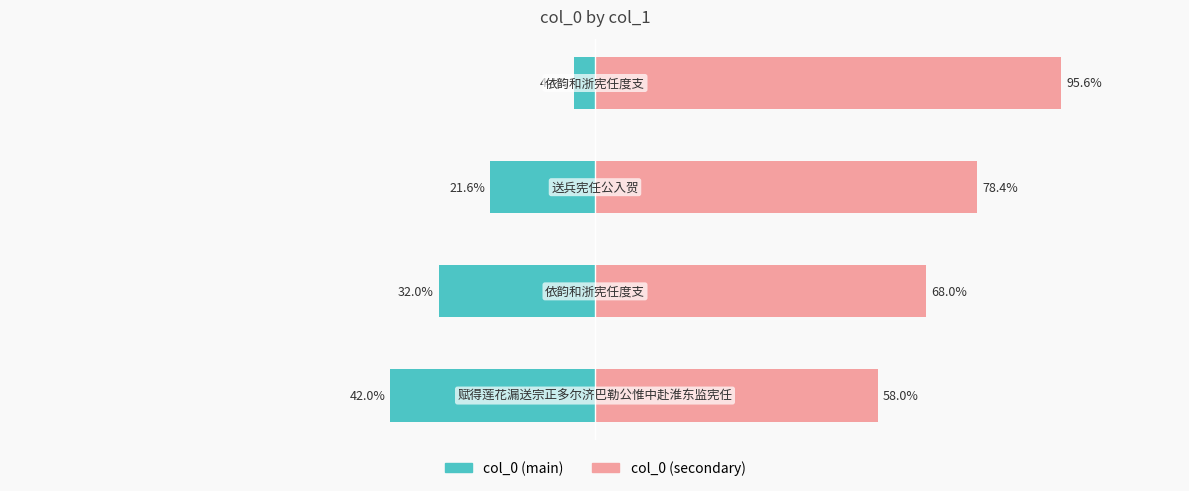

The value of col_0 (right) at −50 is 78.4. True or false?

True